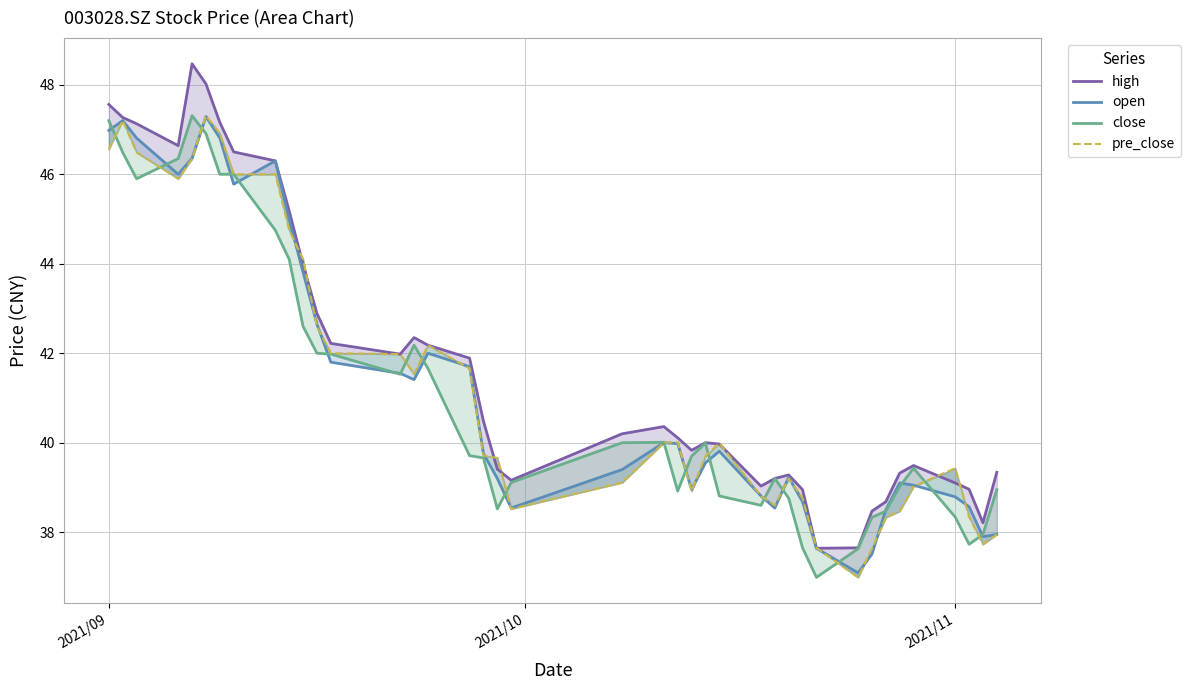

At how many categories does at least one series exceed 41?

17